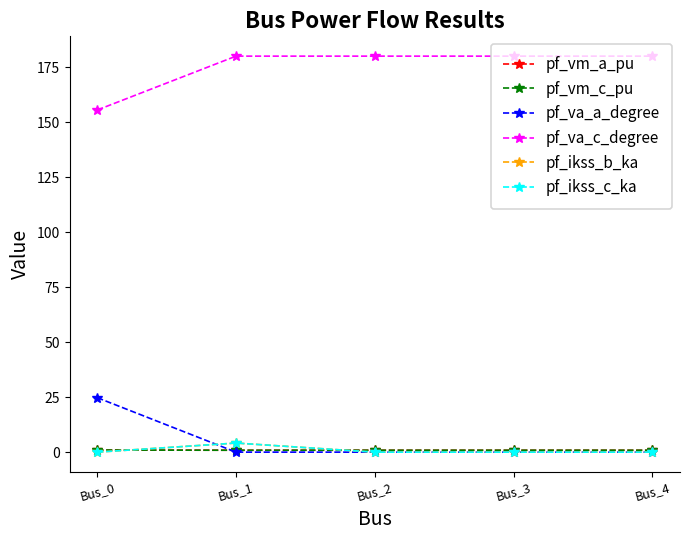

Is this an area chart (filled region under the line)?

No